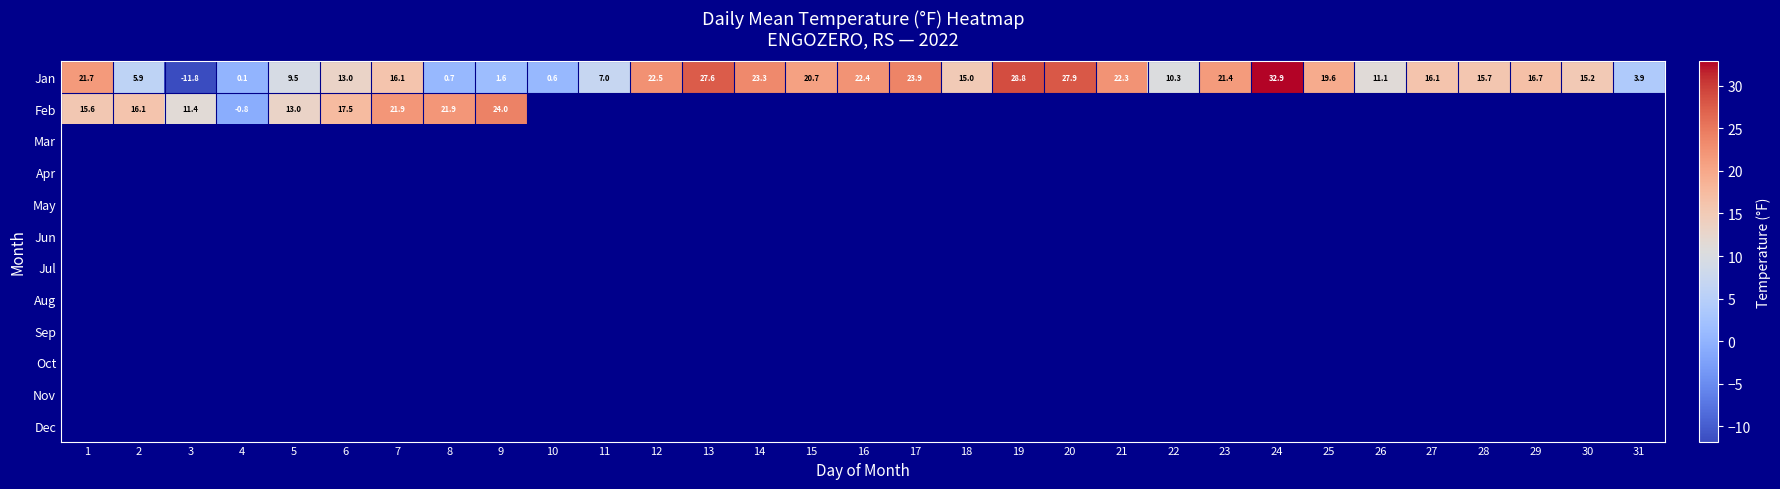

How many data points in Jan are above 16?

16